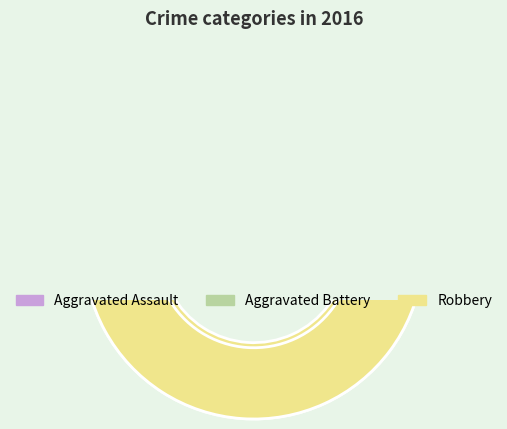

Which slice is the smallest?

Aggravated Assault